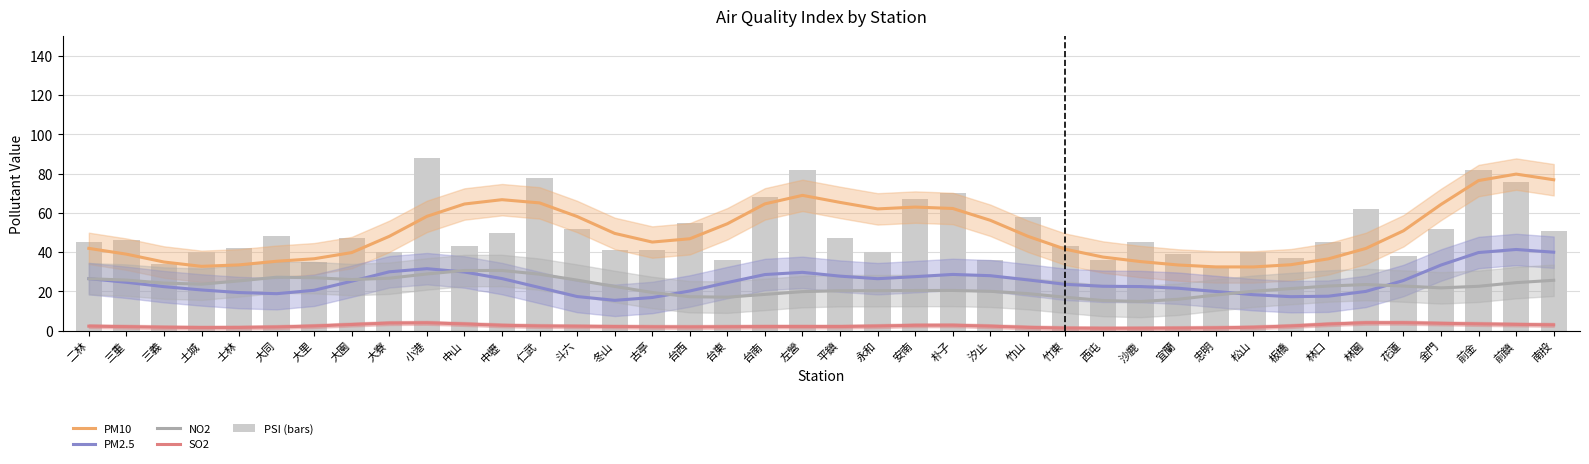

Read the PM10 value at 竹山.

48.1